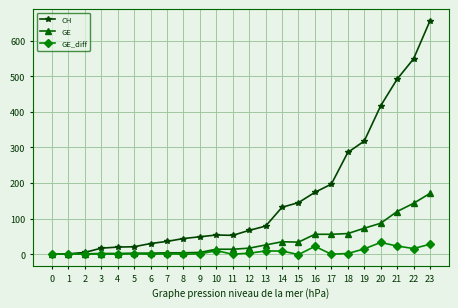

Which series changed the most between 11 and 16?

CH